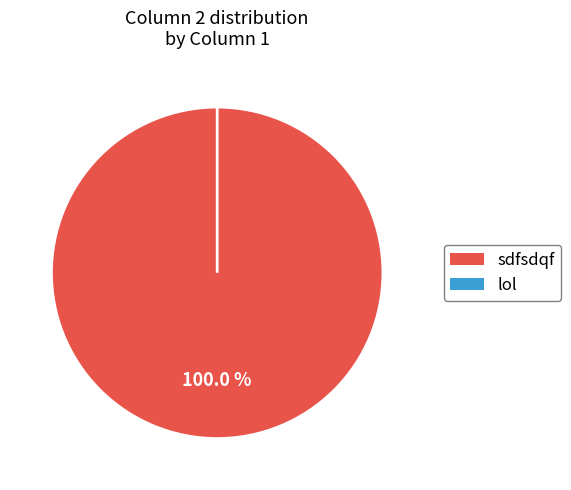

What is the smallest slice in the pie chart?

lol